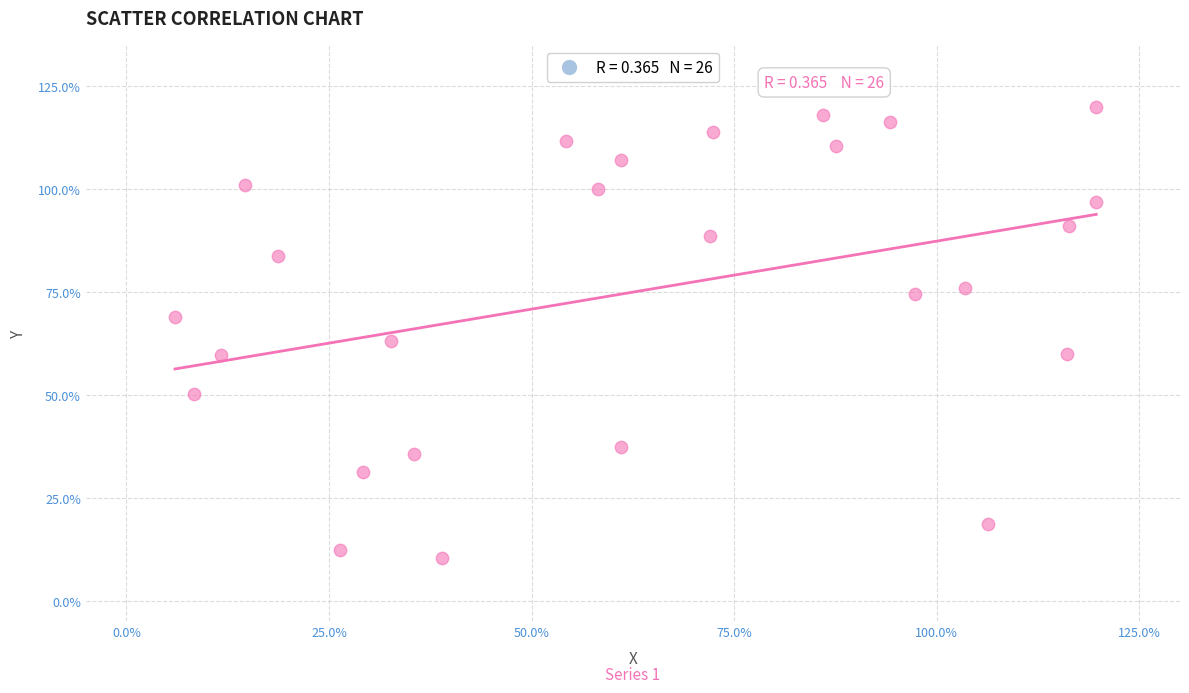

What is the range of X values (max minus min)?

113.7